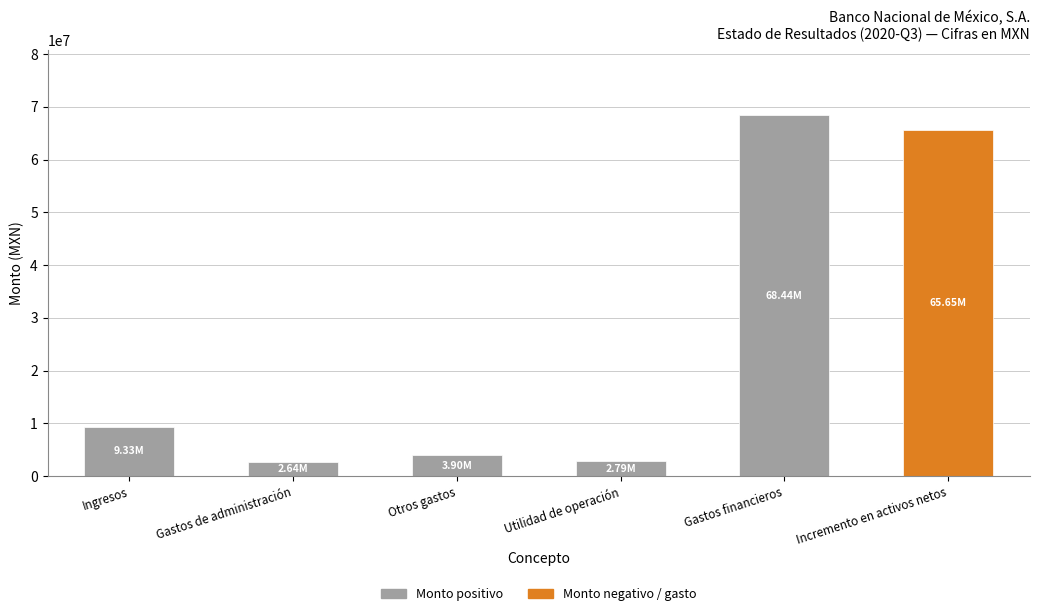

What is the label of the 5th bar from the left?

Gastos financieros